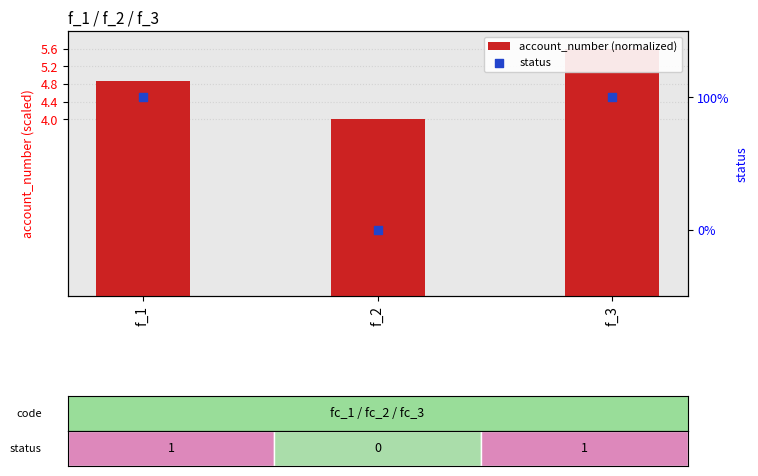

Which series contains the highest Y value?

account_number (normalized)